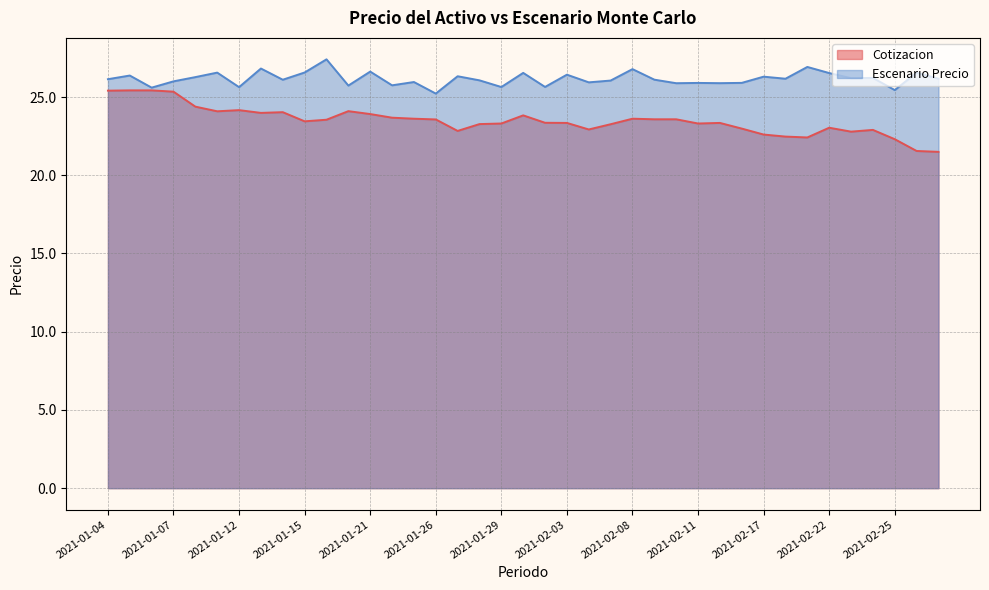

Does the chart have visible grid lines?

Yes